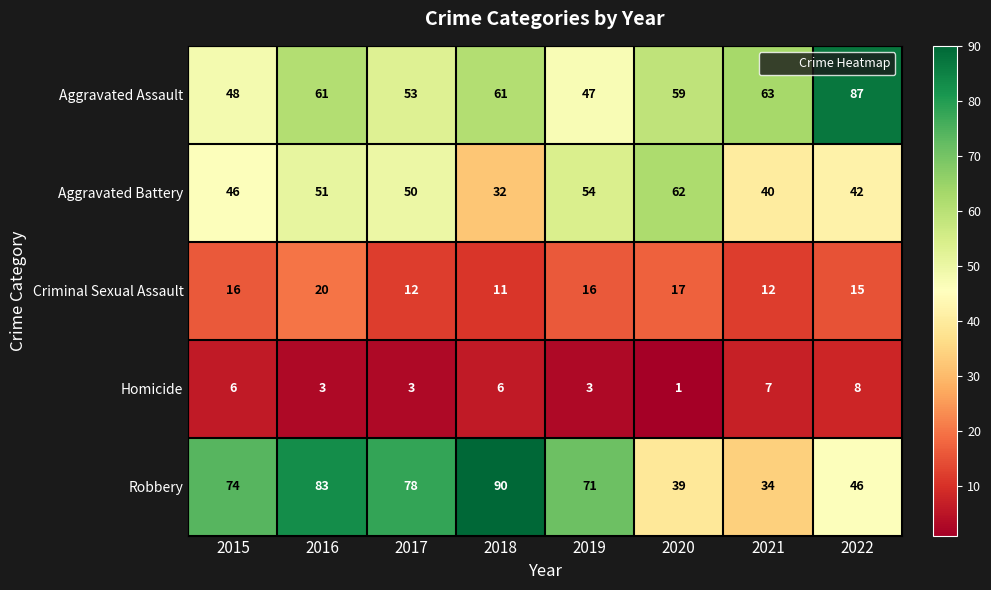

Read the Aggravated Battery value at 2020, to the nearest 10.

60